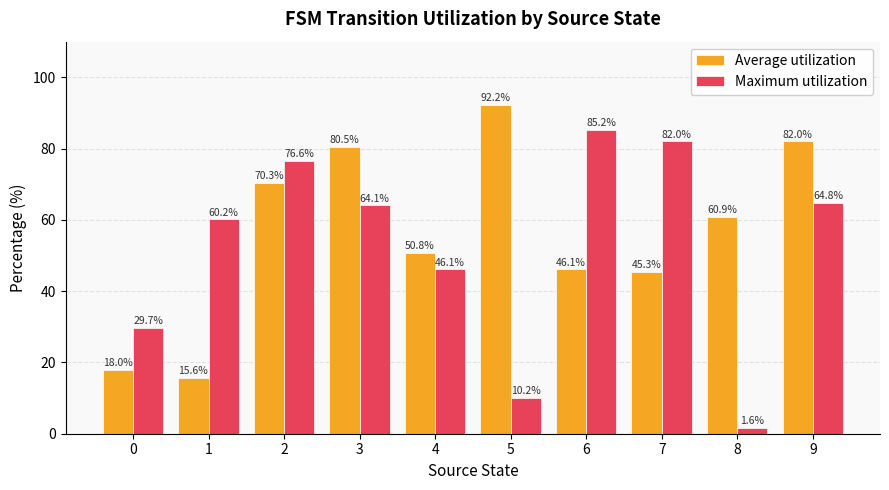

The value of Average utilization at 9 is 106.8. True or false?

False